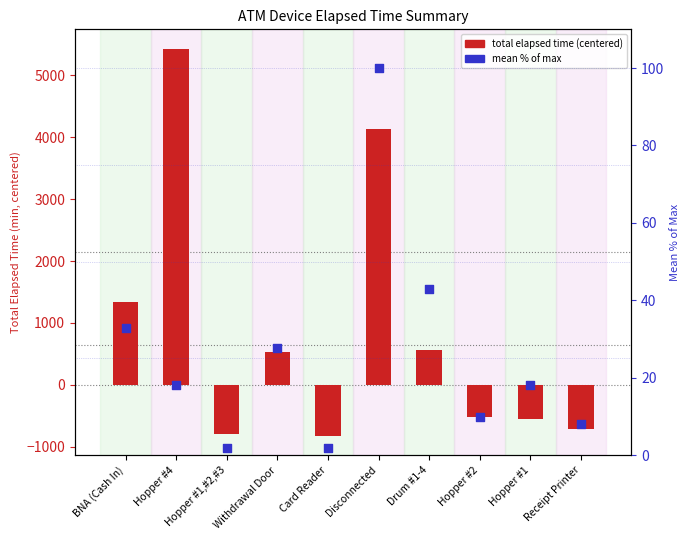

At which category is the sum across all series the highest?

Hopper #4